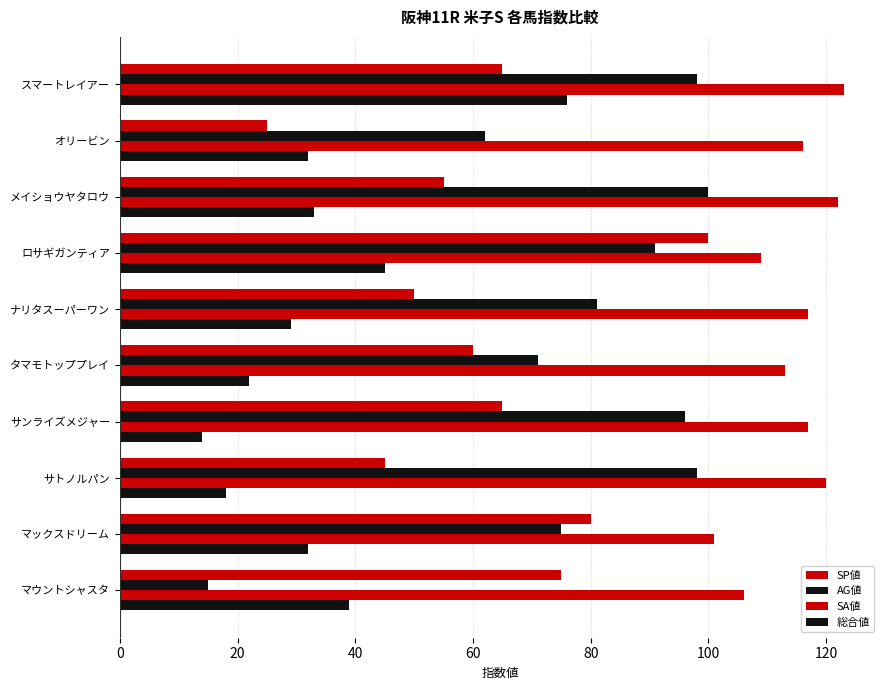

What is the difference between the maximum and minimum values in the 総合値 series?

62